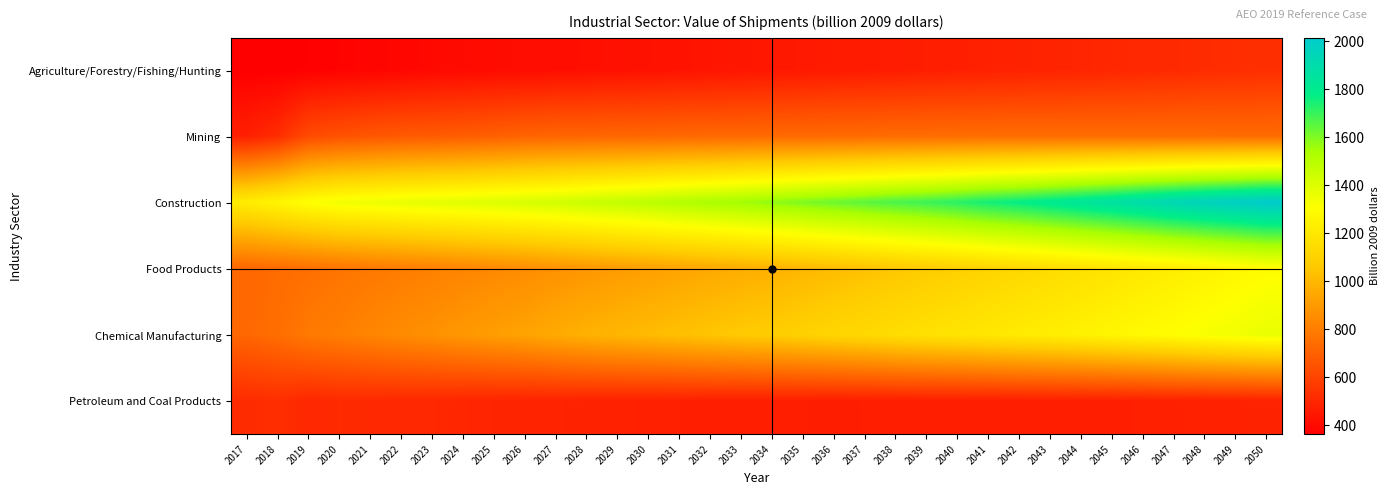

The value of Chemical Manufacturing at 2034 is 1079.9. True or false?

True